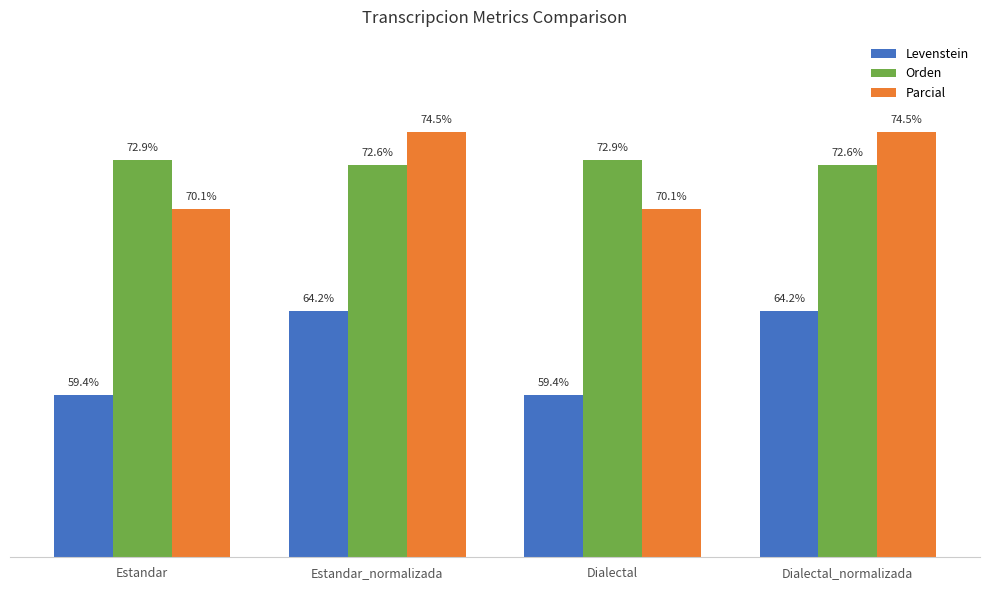

Which series has the widest spread of values?

Levenstein